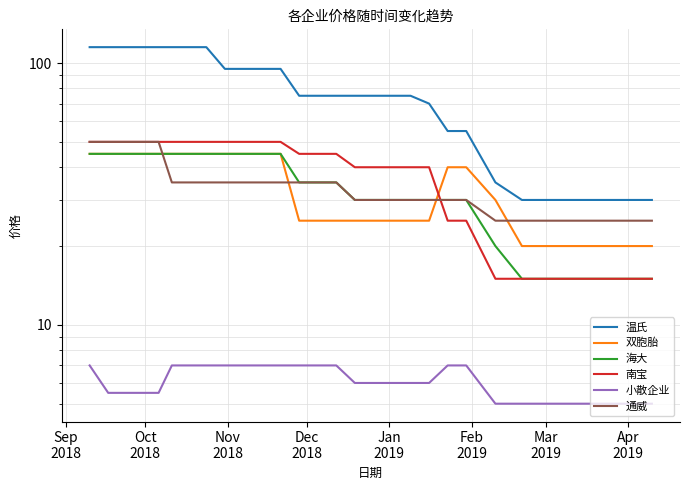

True or false: 南宝 and 小散企业 cross at least once.

False